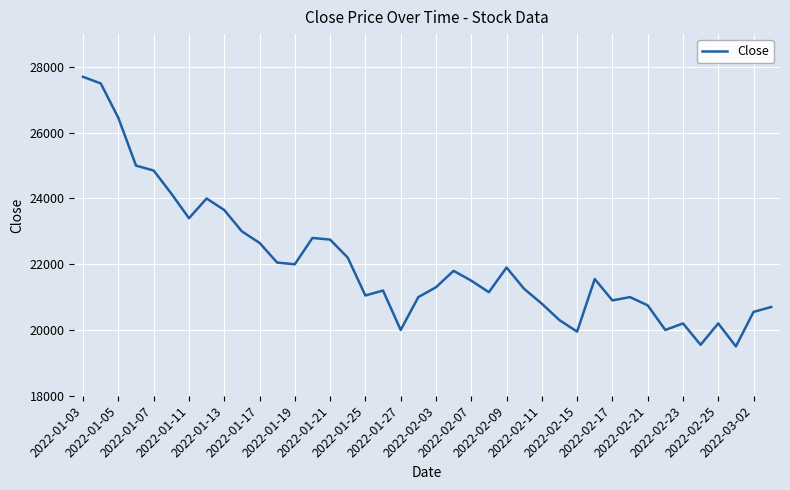

What is the average value?

22056